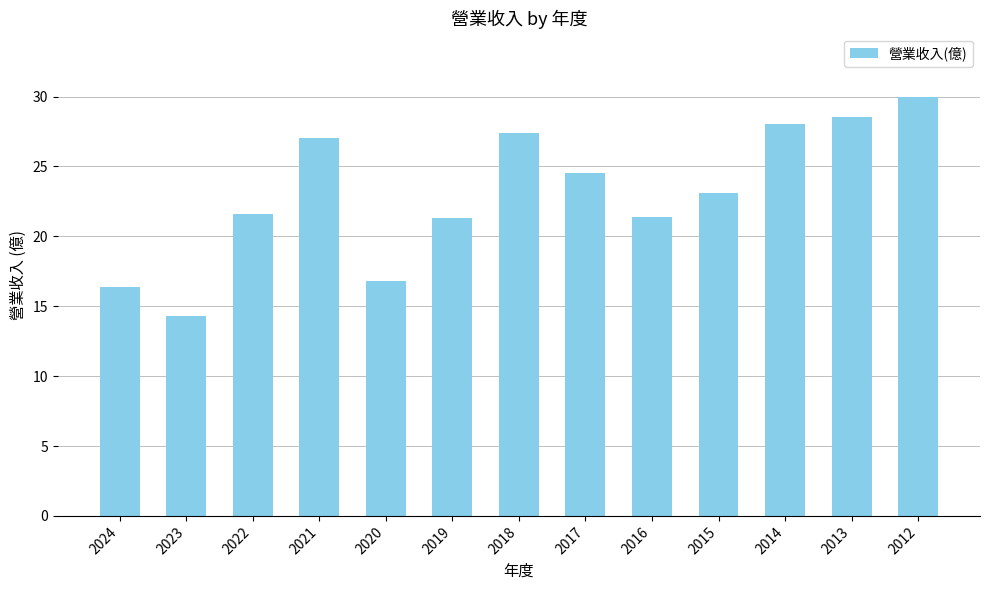

True or false: the data shows 47.9 at 2014.

False